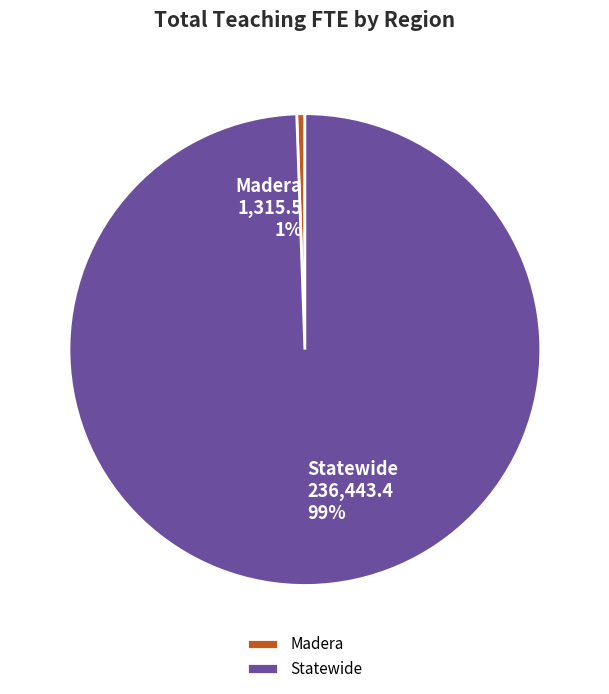

To the nearest percent, what portion does Madera represent?

1%